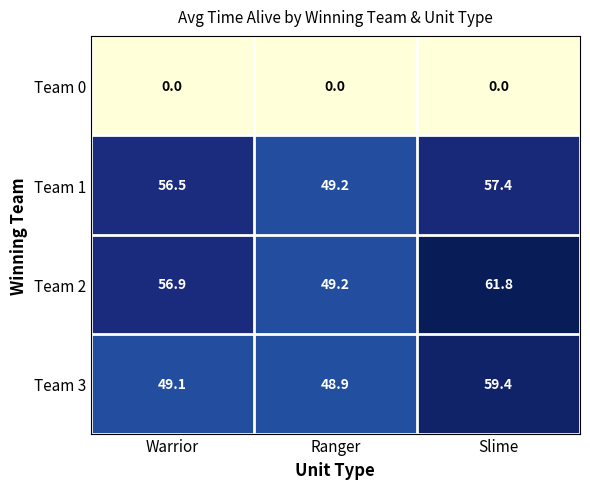

Where does the Team 3 series first go above 49?

Warrior